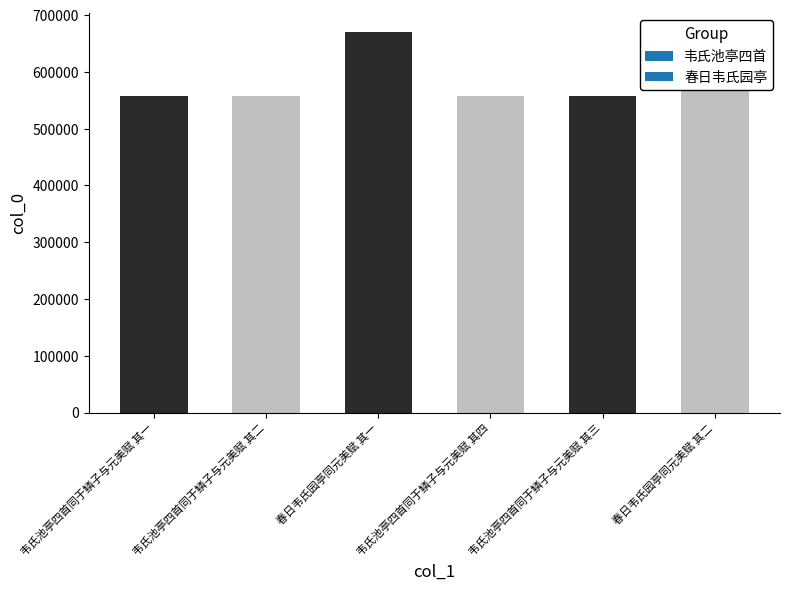

What is the approximate value at 春日韦氏园亭同元美赋 其二?

670160